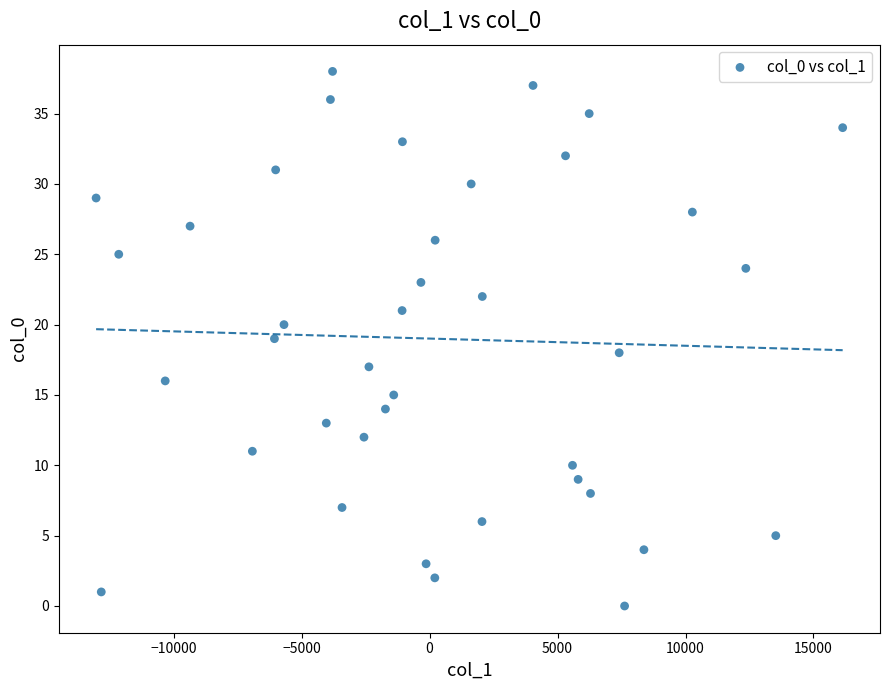

What is the range of Y values (max minus min)?

38